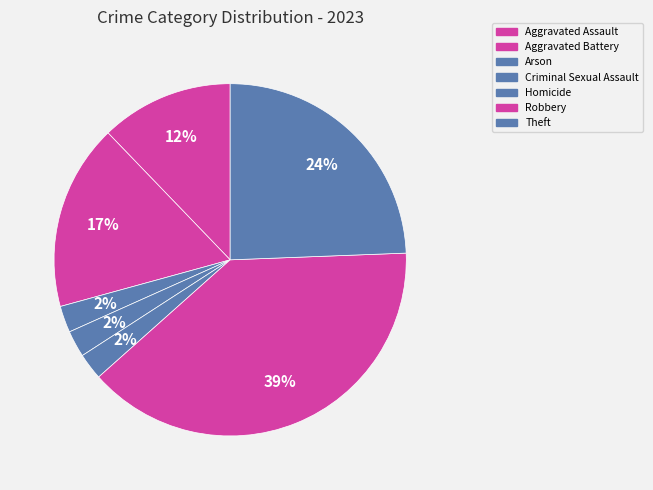

The Criminal Sexual Assault slice represents 2% of the pie. True or false?

True